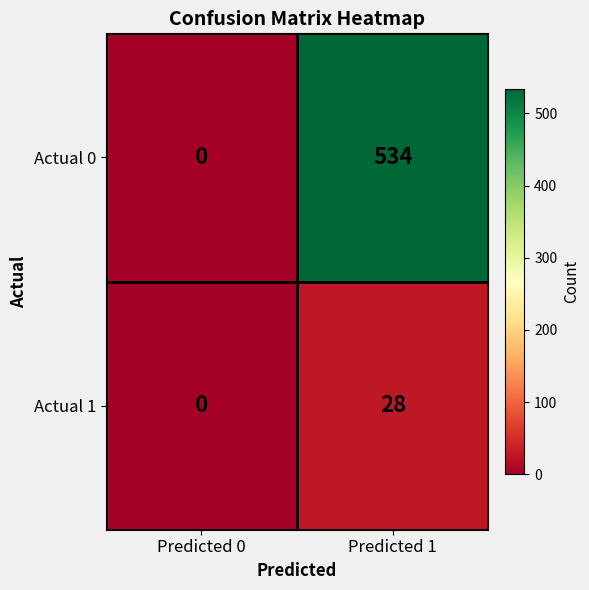

Reading left to right, list all the values displayed in this chart.

Actual 0: Predicted 0=0	Predicted 1=534
Actual 1: Predicted 0=0	Predicted 1=28